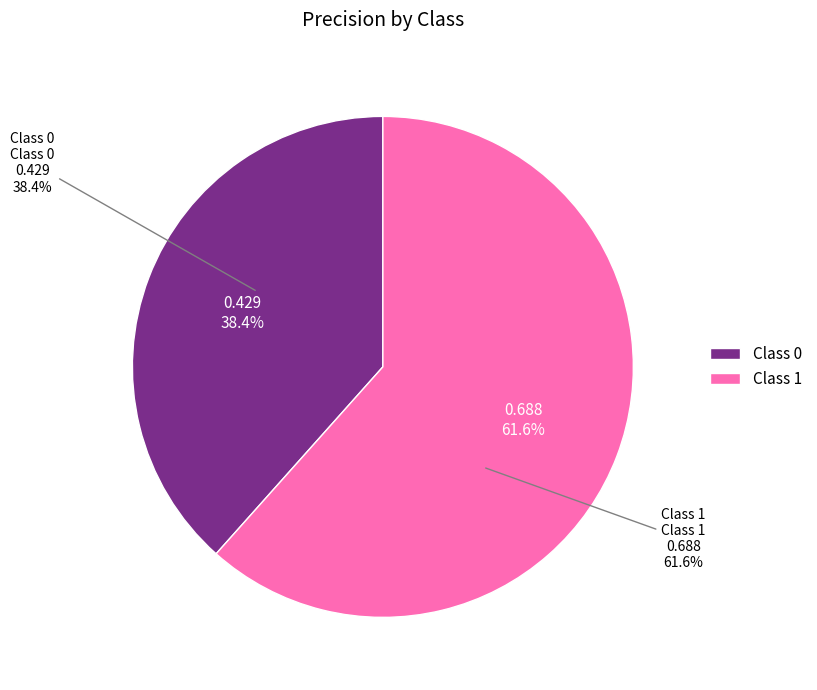

To the nearest percent, what portion does 0 represent?

38%